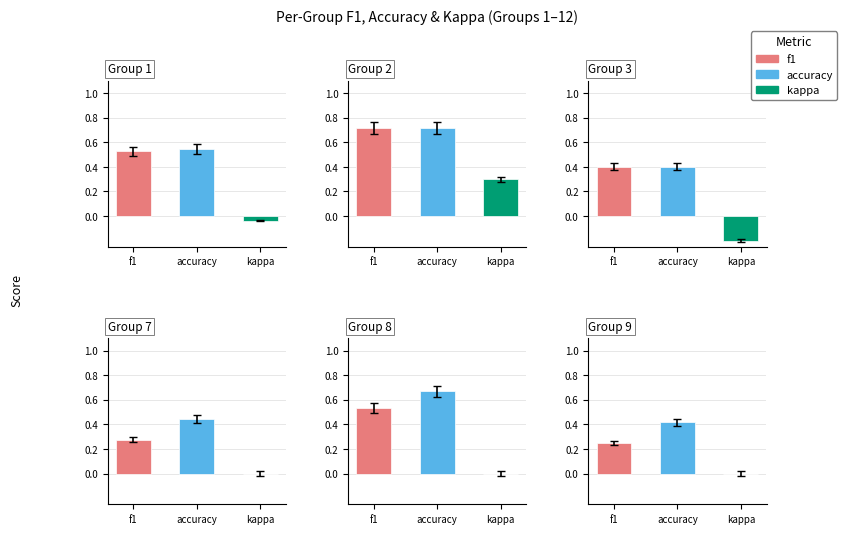

Does the chart contain stacked bars?

No